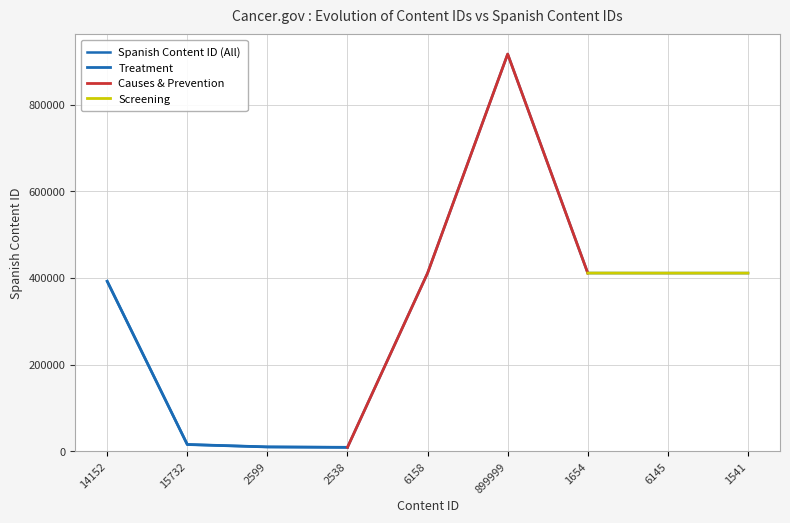

The chart shows a value of 3783 at 2538. True or false?

False